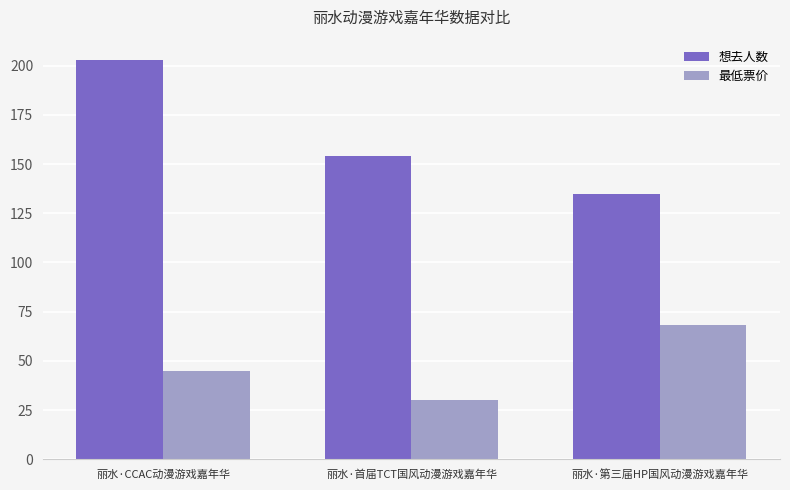

At how many categories does at least one series exceed 159?

1